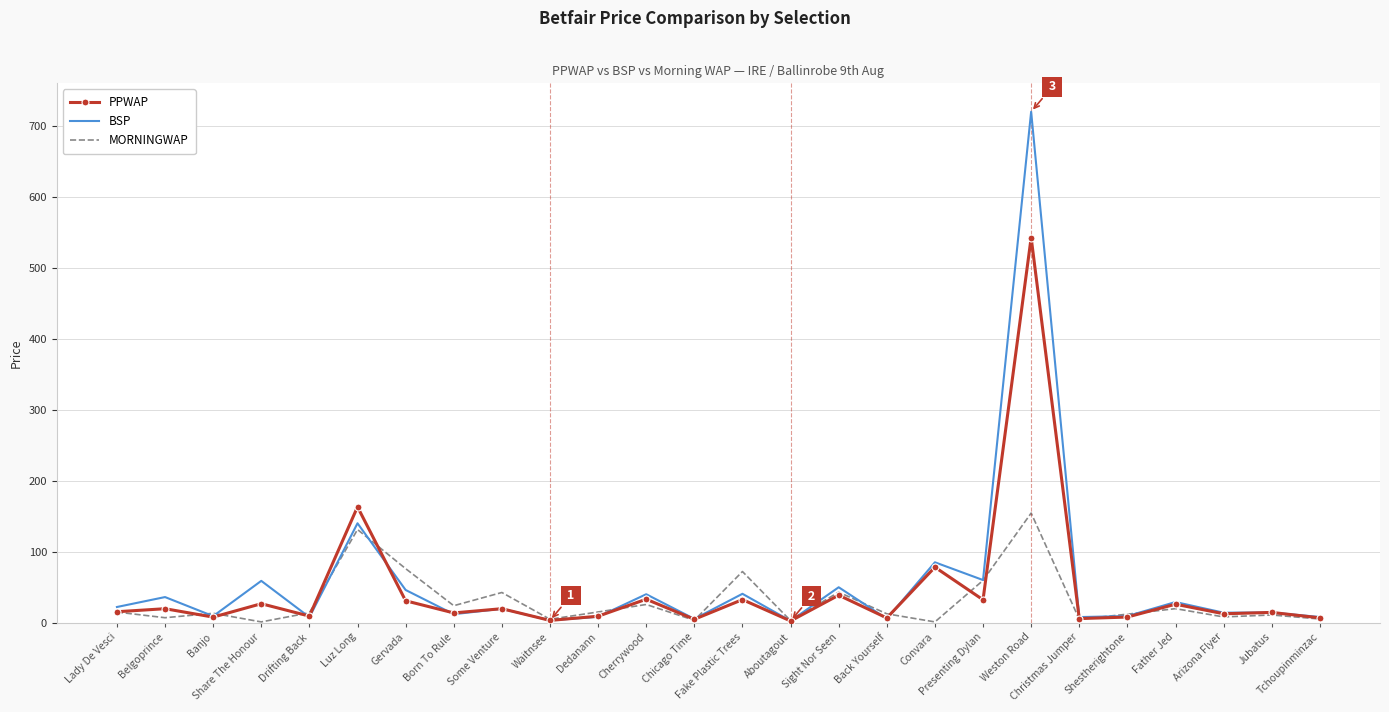

Which series has the largest range (max minus min)?

BSP